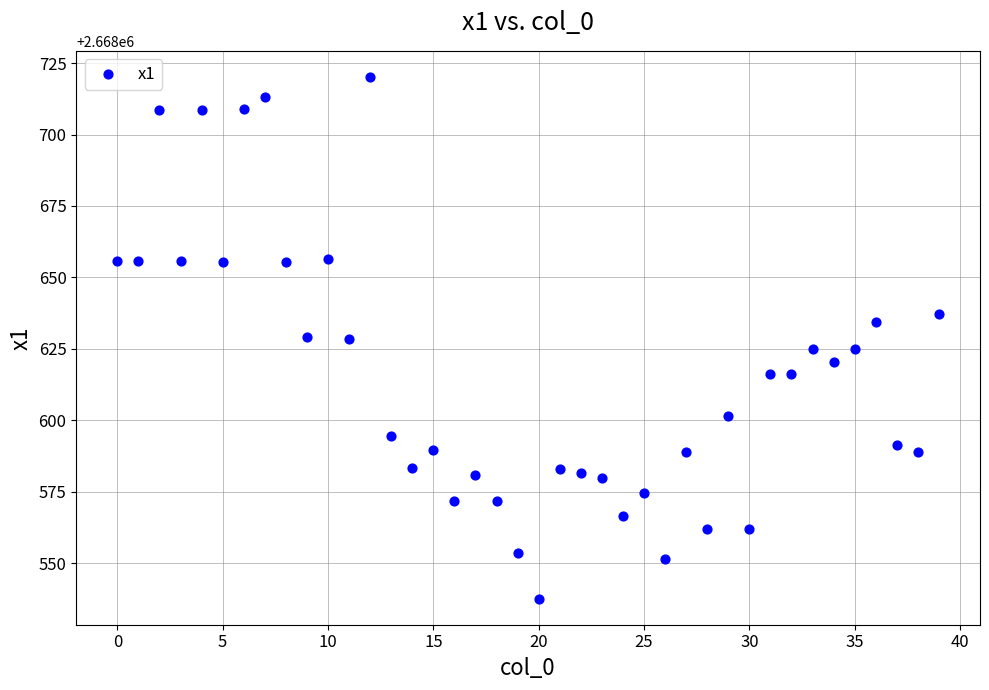

What is the range of Y values (max minus min)?

182.6